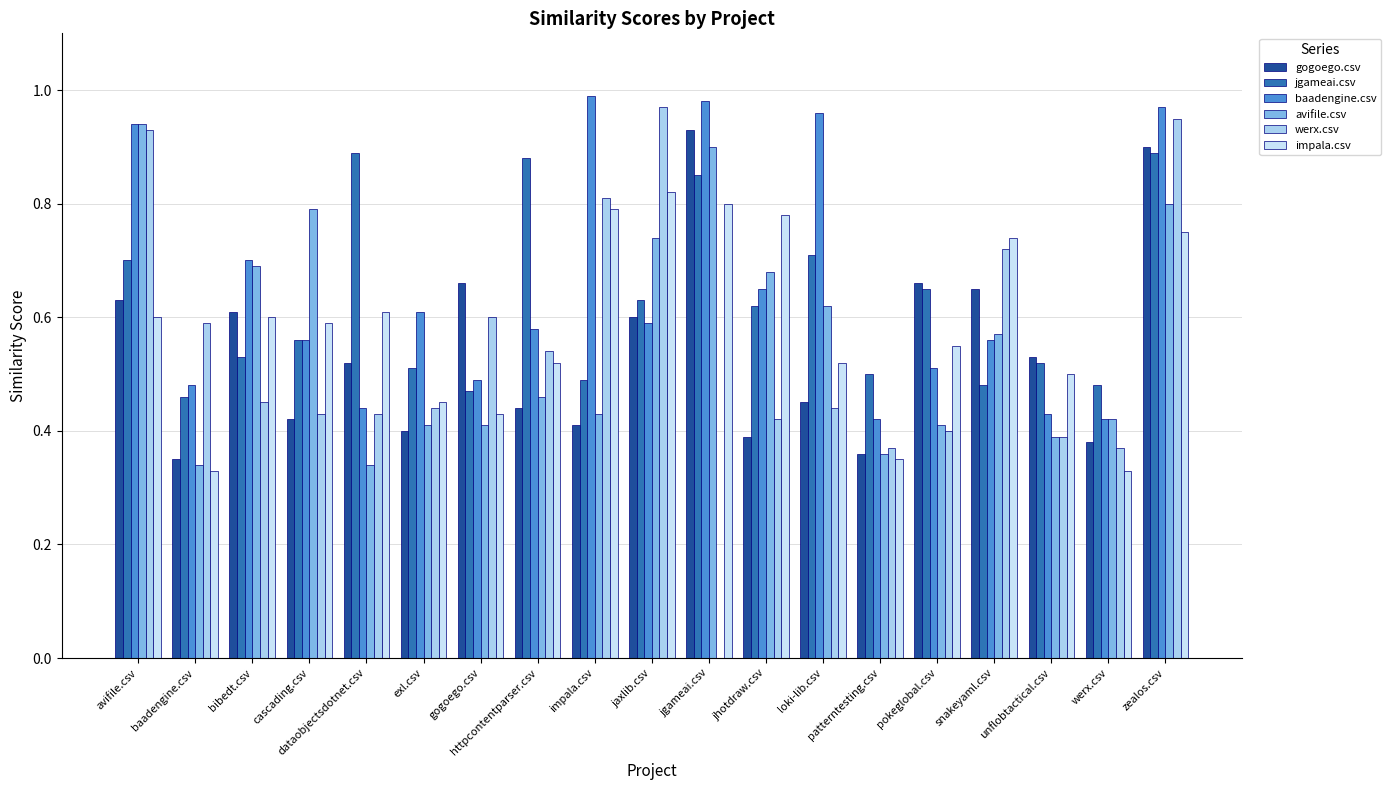

Is the value of baadengine.csv at exl.csv greater than the value of avifile.csv at jhotdraw.csv?

No